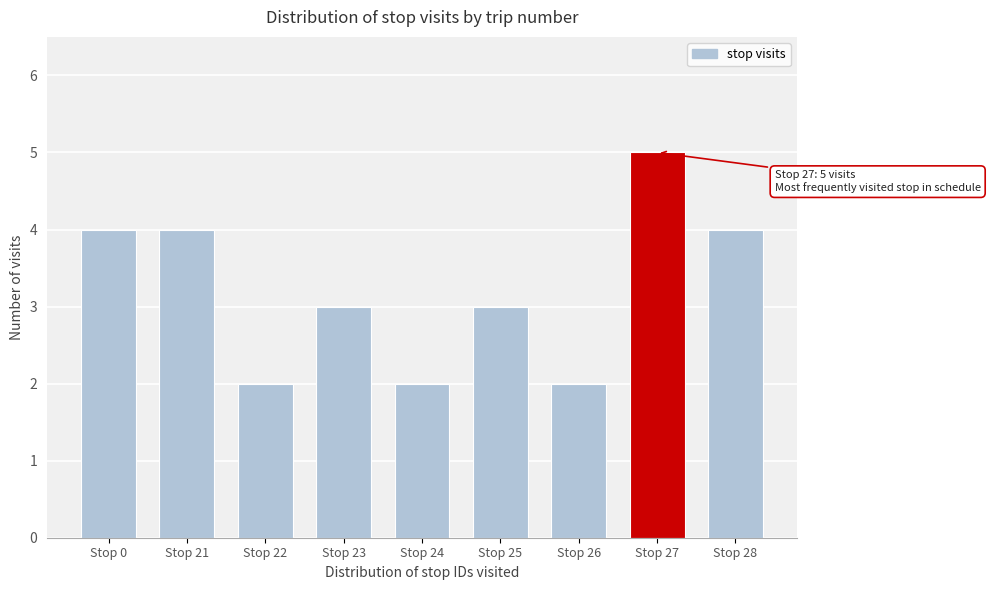

Reading left to right, transcribe all the data shown in this chart.

Stop 0=4	Stop 21=4	Stop 22=2	Stop 23=3	Stop 24=2	Stop 25=3	Stop 26=2	Stop 27=5	Stop 28=4